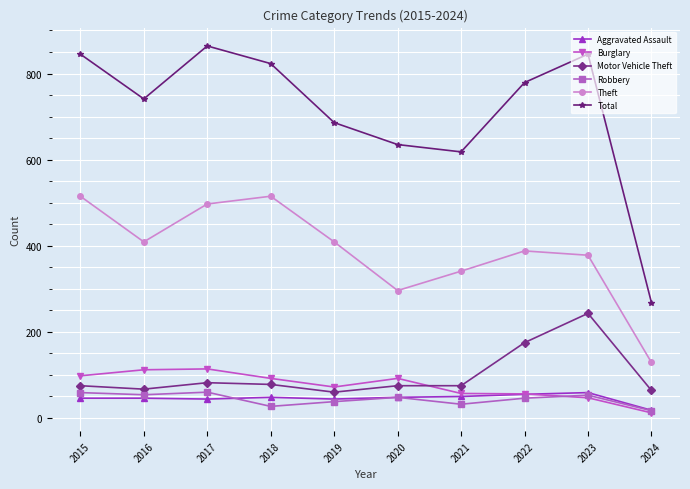

What is the maximum value shown in the chart?

864